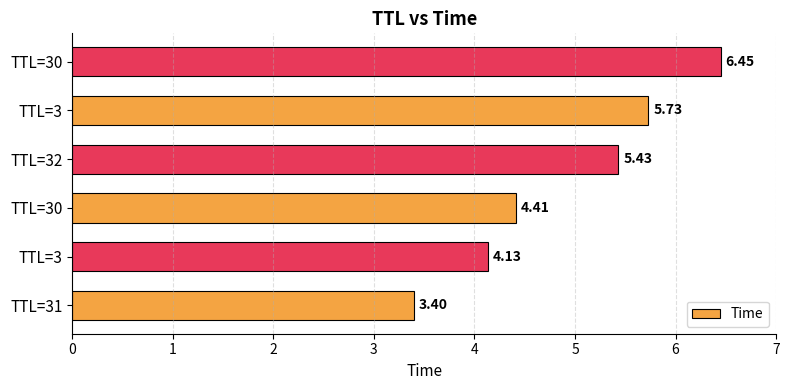

How many data points are above 5?

3